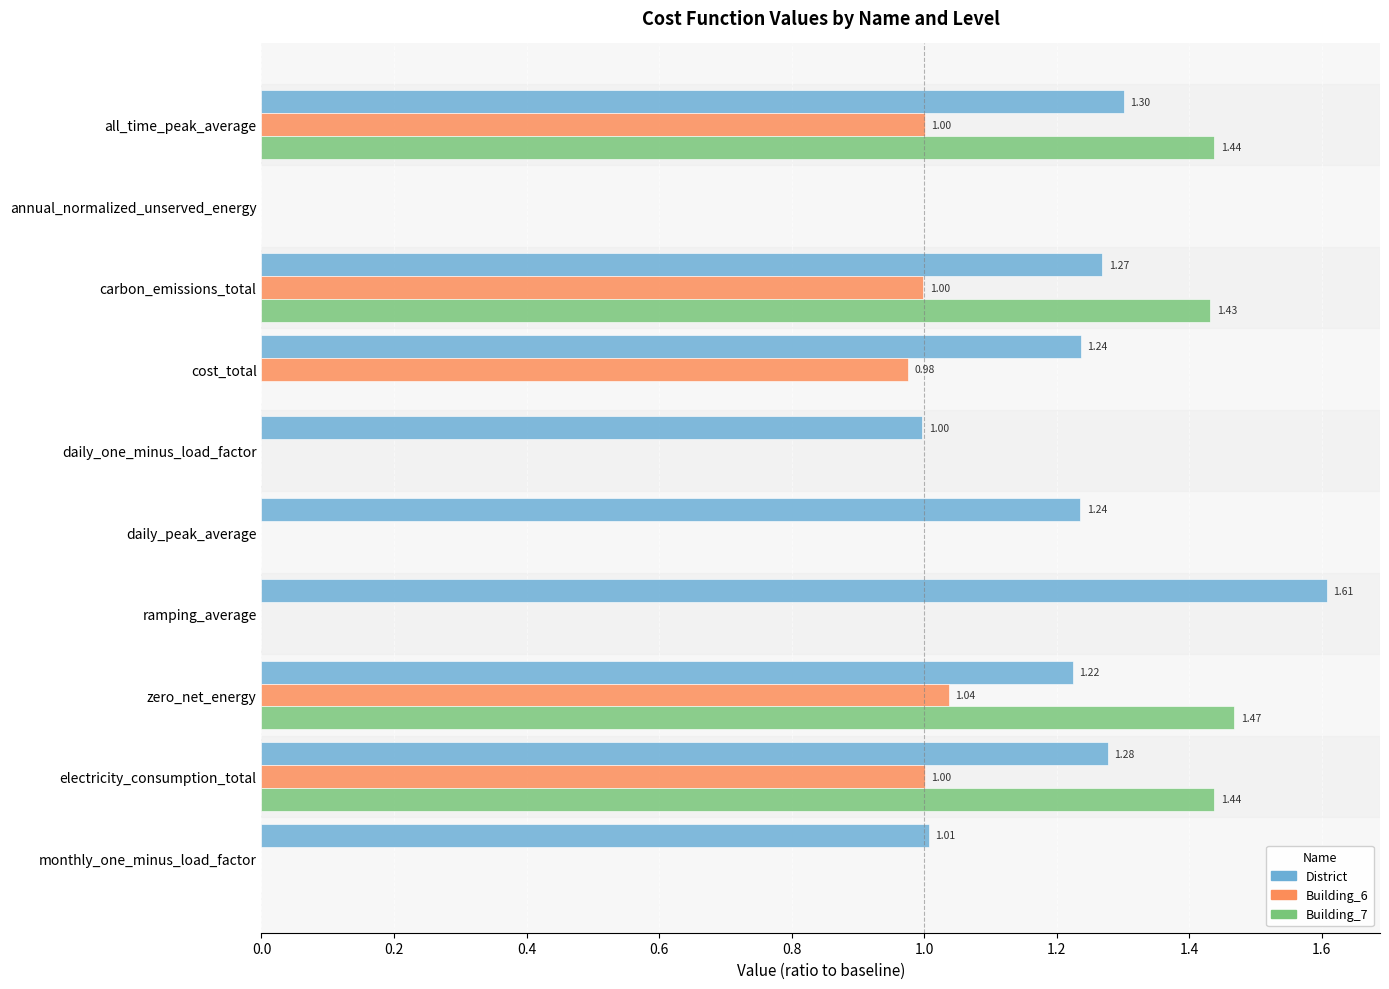

Between annual_normalized_unserved_energy and carbon_emissions_total, which series saw the biggest shift?

Building_7